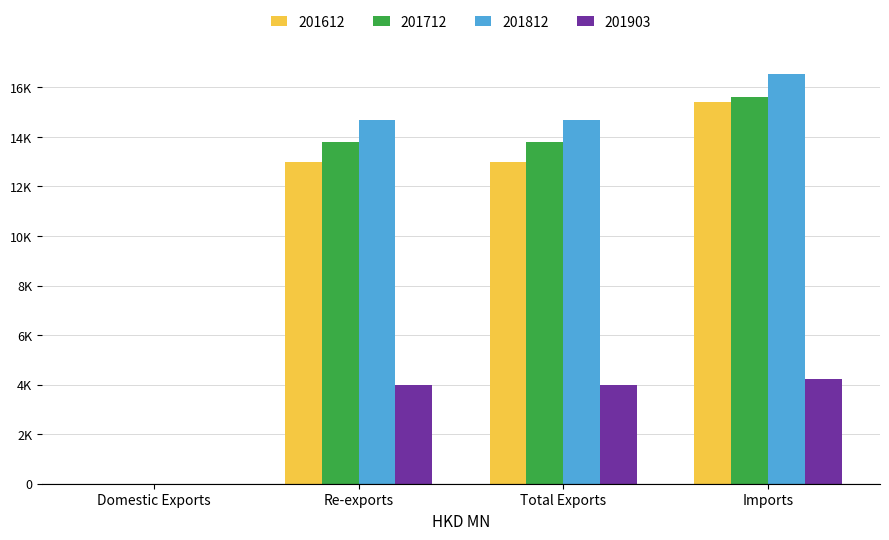

Is it true that 201903 equals 4217.5 at Imports?

True